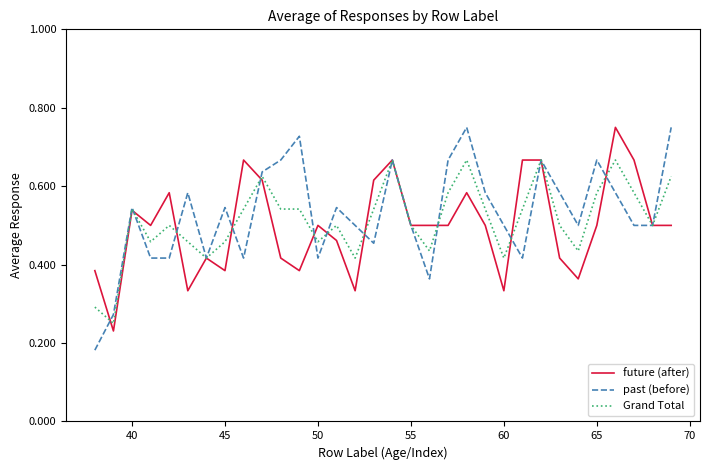

Which series has the largest total across all categories?

past (before)